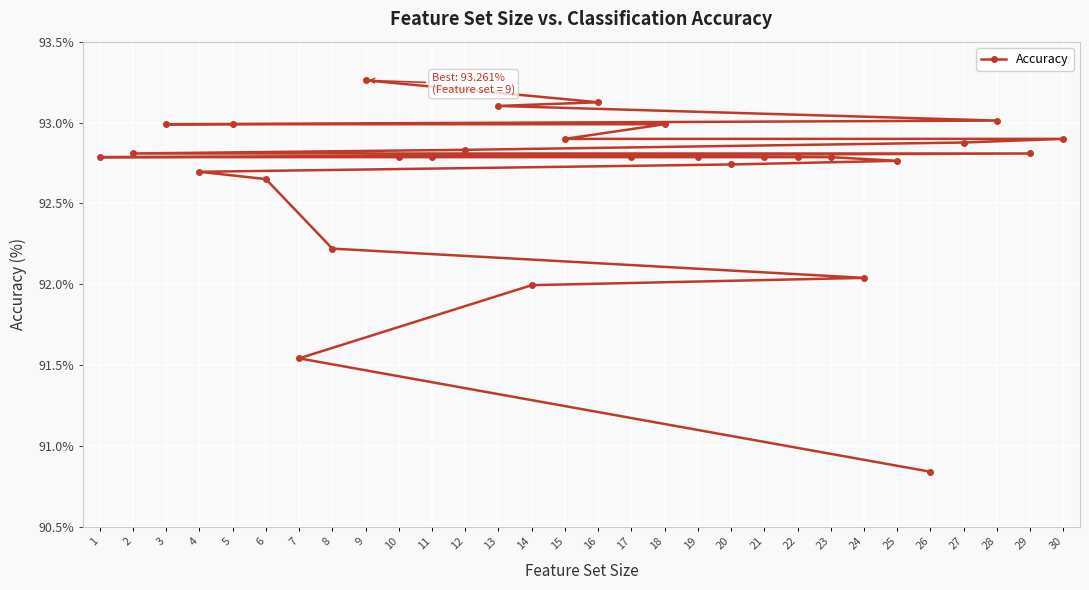

Rank the categories by value from lowest to highest.

26, 7, 14, 24, 8, 6, 4, 20, 25, 1, 10, 11, 17, 19, 21, 22, 23, 2, 29, 12, 27, 15, 30, 3, 5, 18, 28, 13, 16, 9